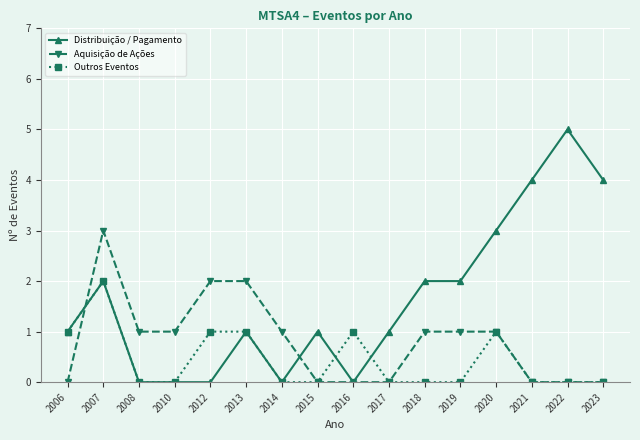

Is it true that Aquisição de Ações equals 5 at 2007?

False